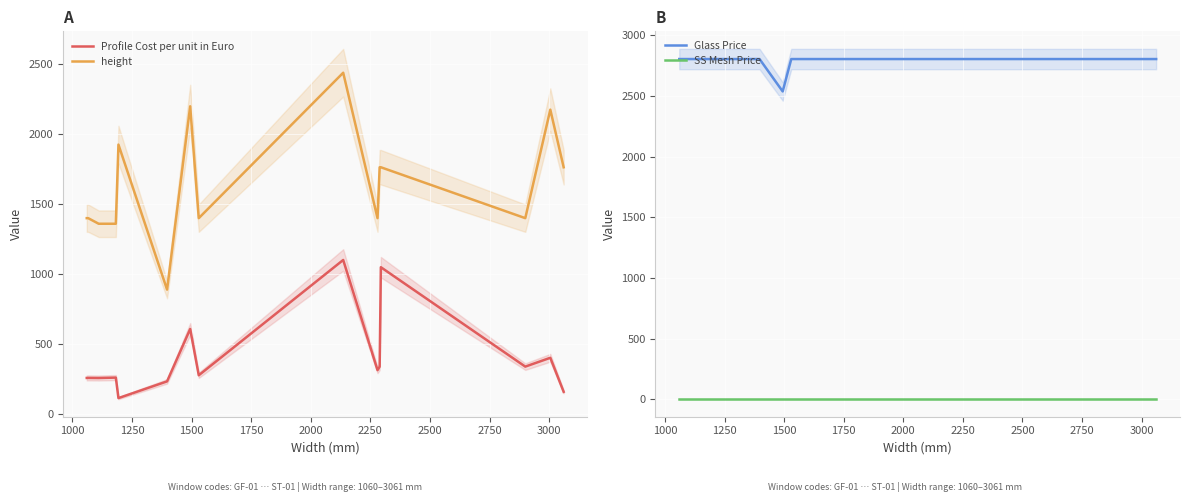

Reading left to right, transcribe all the data shown in this chart.

Profile Cost per unit in Euro: 257.2	257.5	256.8	259.7	259.7	113.1	232.7	607.4	276.4	1100.9	313.0	337.8	1049.2	338.3	401.4	158.2
height: 1400.0	1400.0	1360.0	1360.0	1360.0	1926.0	889.0	2200.0	1400.0	2440.0	1400.0	1764.0	1764.0	1400.0	2176.0	1764.0
Glass Price: 2805.0	2805.0	2805.0	2805.0	2805.0	2805.0	2805.0	2538.0	2805.0	2805.0	2805.0	2805.0	2805.0	2805.0	2805.0	2805.0
SS Mesh Price: 0.0	0.0	0.0	0.0	0.0	0.0	0.0	0.0	0.0	0.0	0.0	0.0	0.0	0.0	0.0	0.0